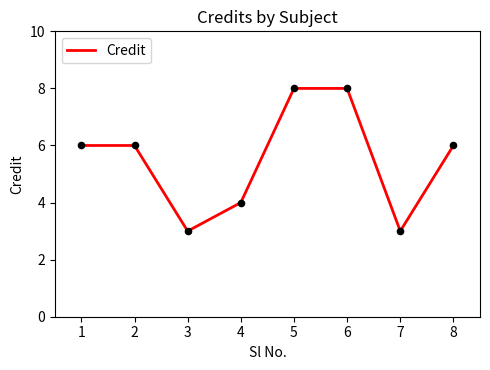

Approximately how many times larger is the value at 3 compared to 7?

1.0